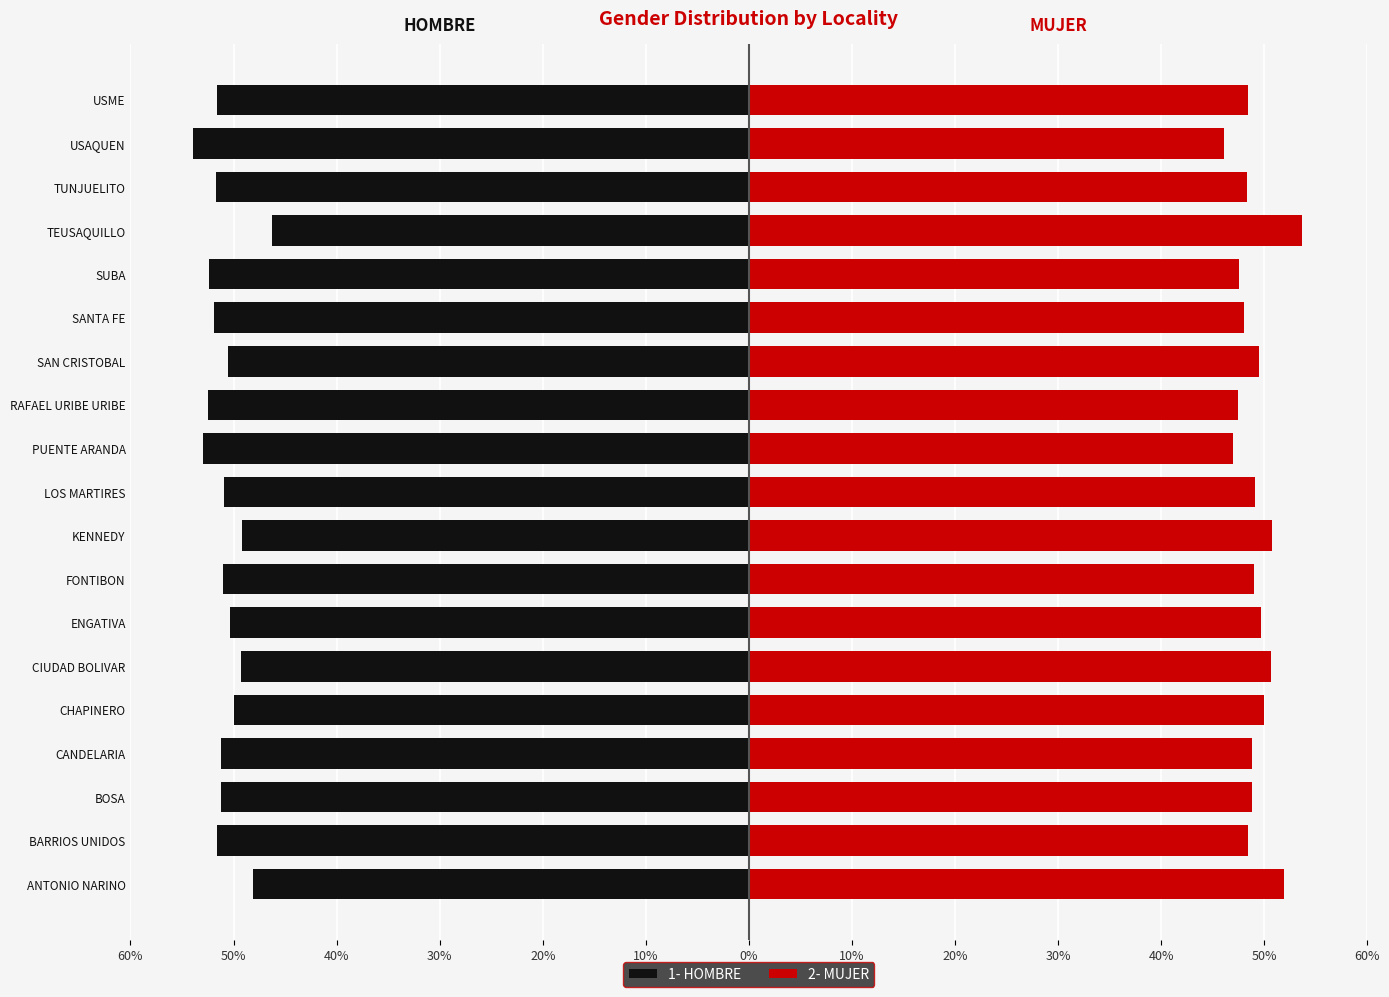

What is the average value of the 1- HOMBRE series?

-50.9